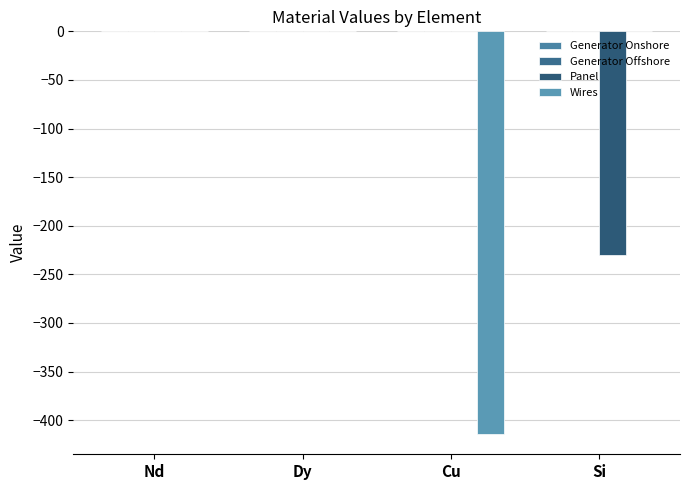

At which label is Panel closest to -115?

Nd